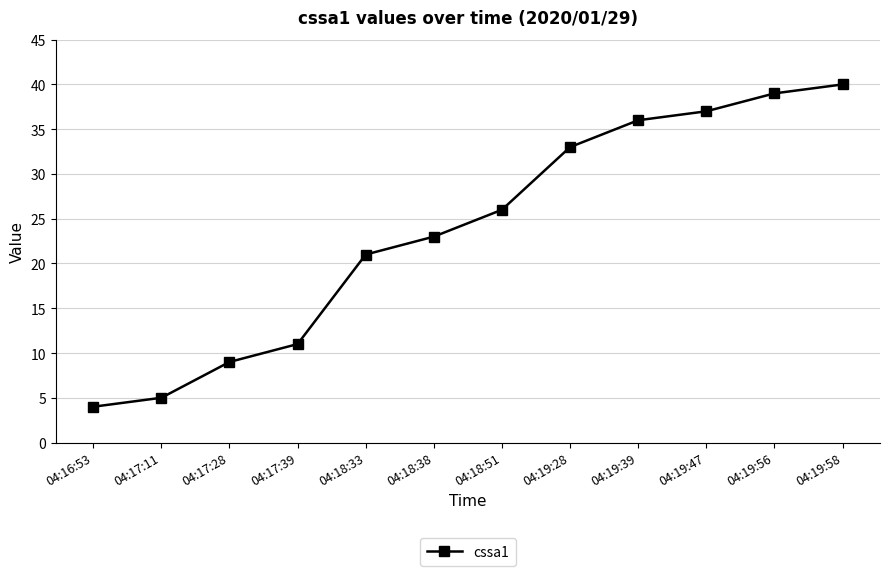

How many lines are shown in the chart?

1